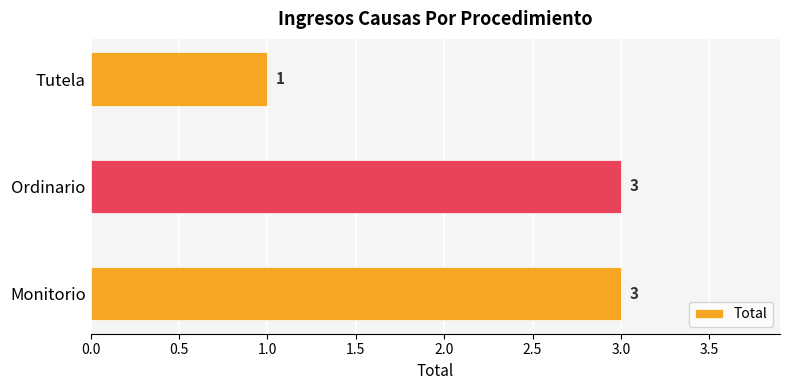

How many bars are there in total?

3